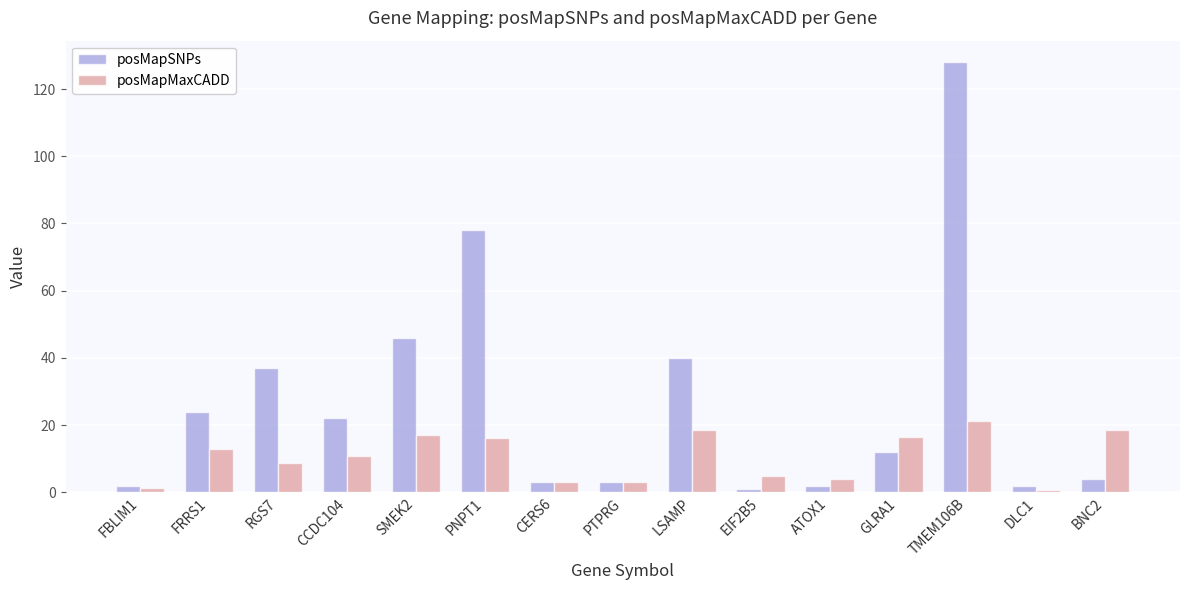

The posMapSNPs series shows 2.0 at DLC1. True or false?

True